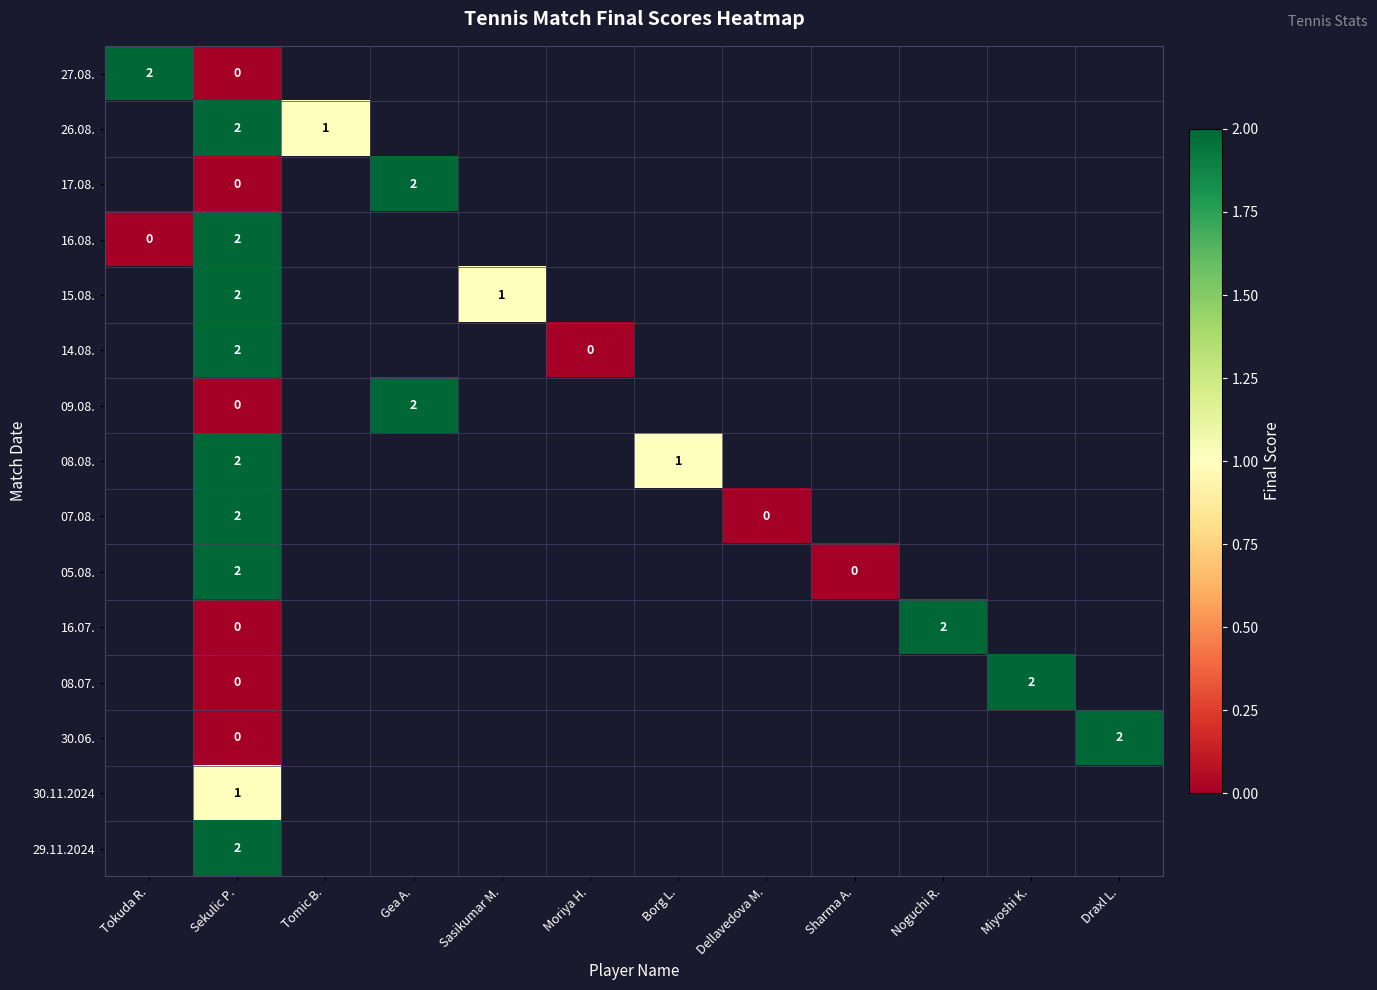

At how many categories does at least one series exceed 1?

6